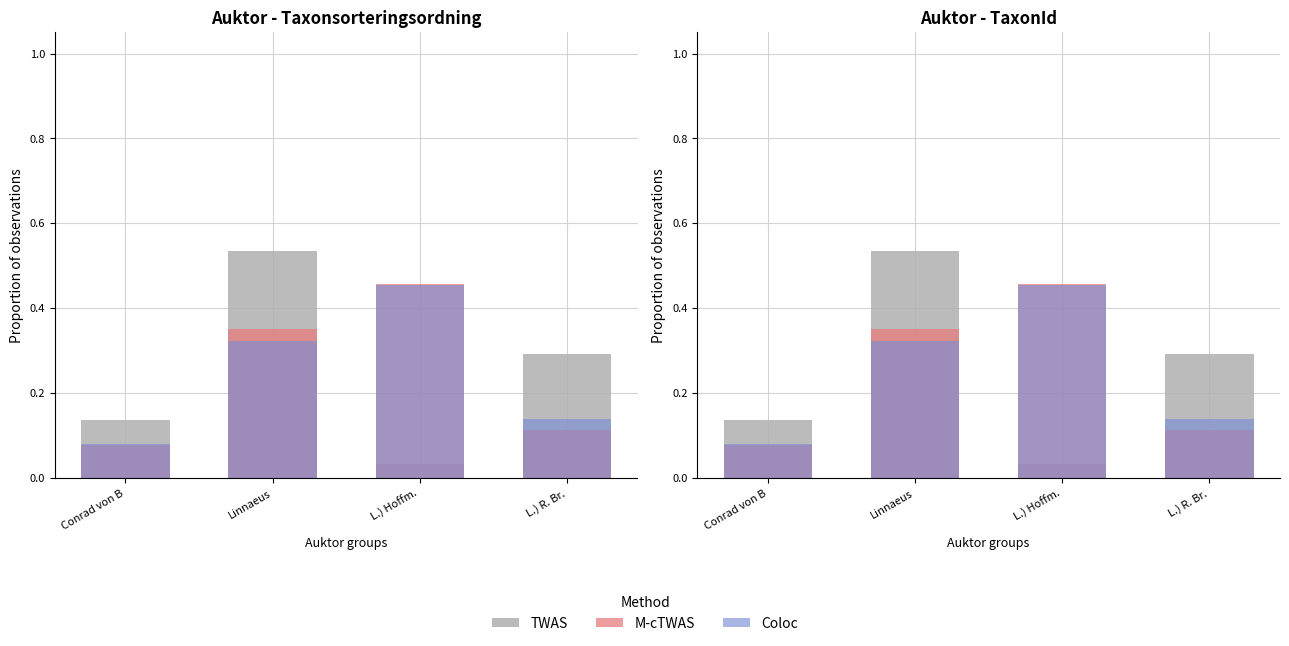

Reading right to left, list all the values displayed in this chart.

TWAS: L.) R. Br.=0.3	L.) Hoffm.=0.0	Linnaeus=0.5	Conrad von B=0.1
M-cTWAS: L.) R. Br.=0.1	L.) Hoffm.=0.5	Linnaeus=0.4	Conrad von B=0.1
Coloc: L.) R. Br.=0.1	L.) Hoffm.=0.5	Linnaeus=0.3	Conrad von B=0.1